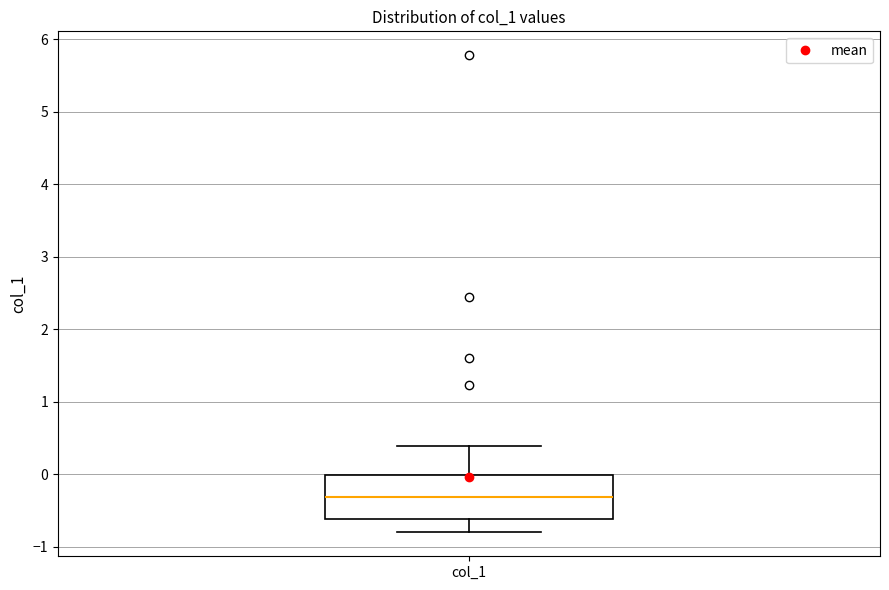

Read this box plot against the y-axis: the position of the median line, the range covered by the box, and the ends of both whiskers. The values are not printed on the chart, so give them approximately, as read against the axis.

median -0.3, box -0.6 to 0.0, whiskers -0.8 to 0.4